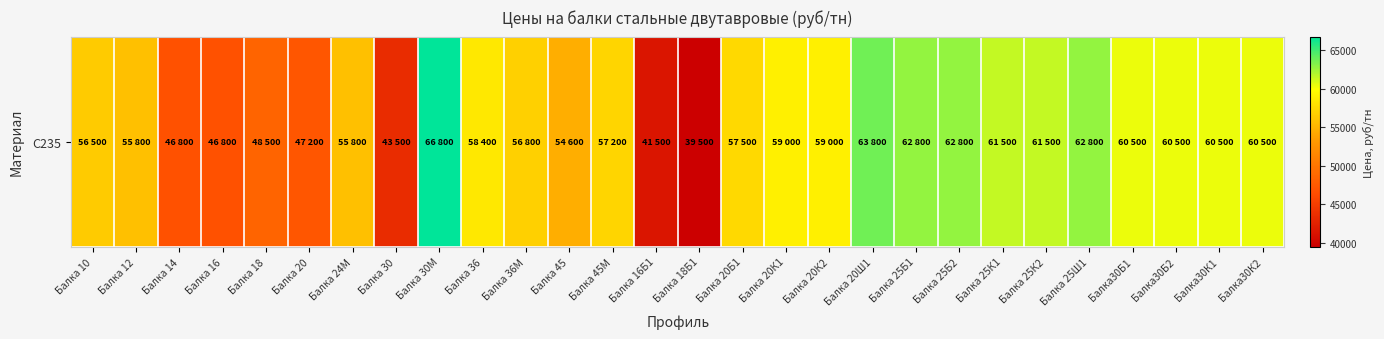

The chart shows a value of 46800 at Балка 14. True or false?

True